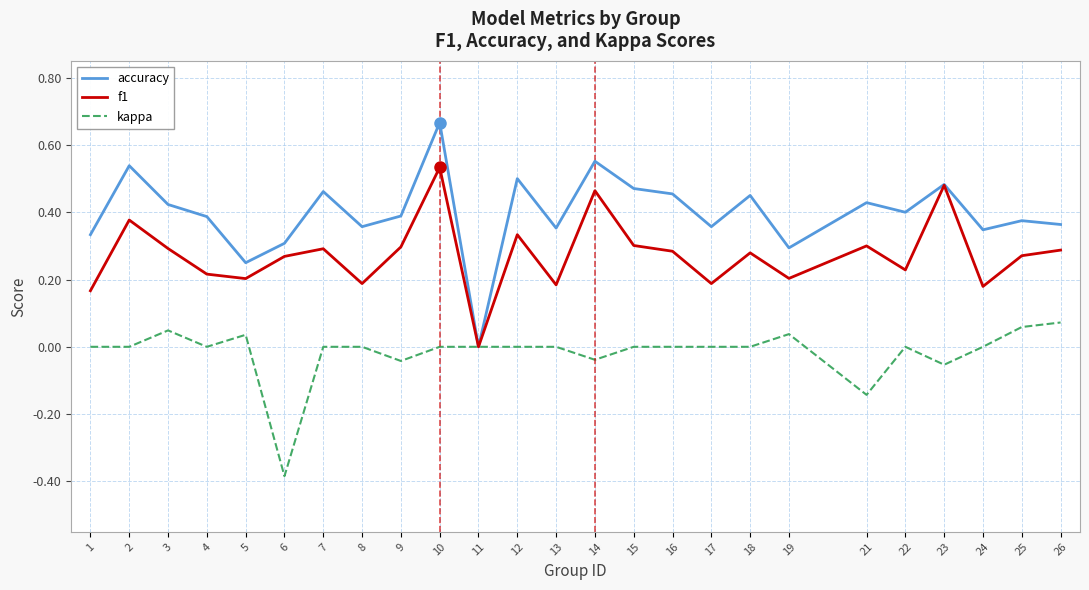

Which series has the largest total across all categories?

accuracy